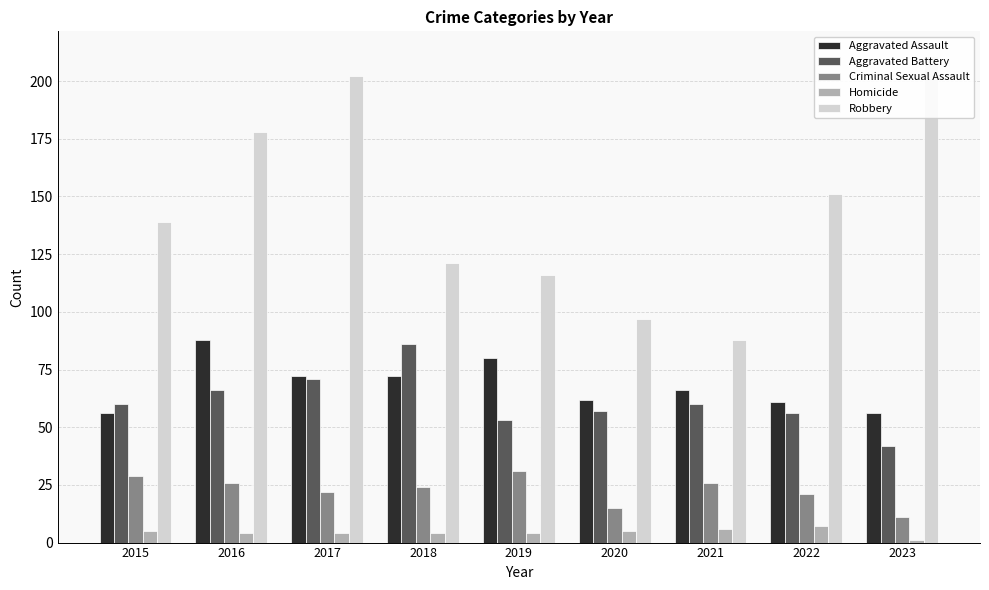

At which label does Homicide first exceed 4?

2015